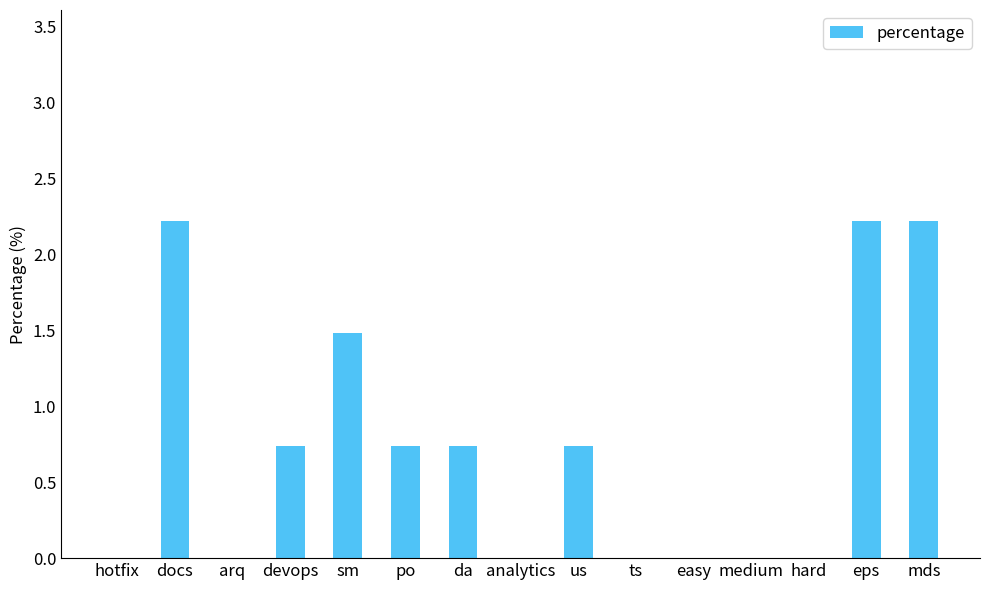

How many categories are shown in the chart?

15